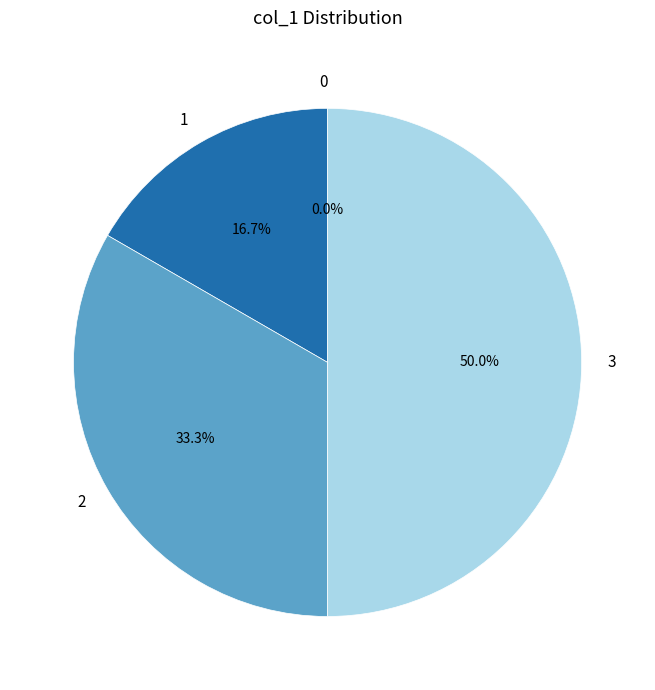

Combined, do 1 and 0 account for over 50%?

No